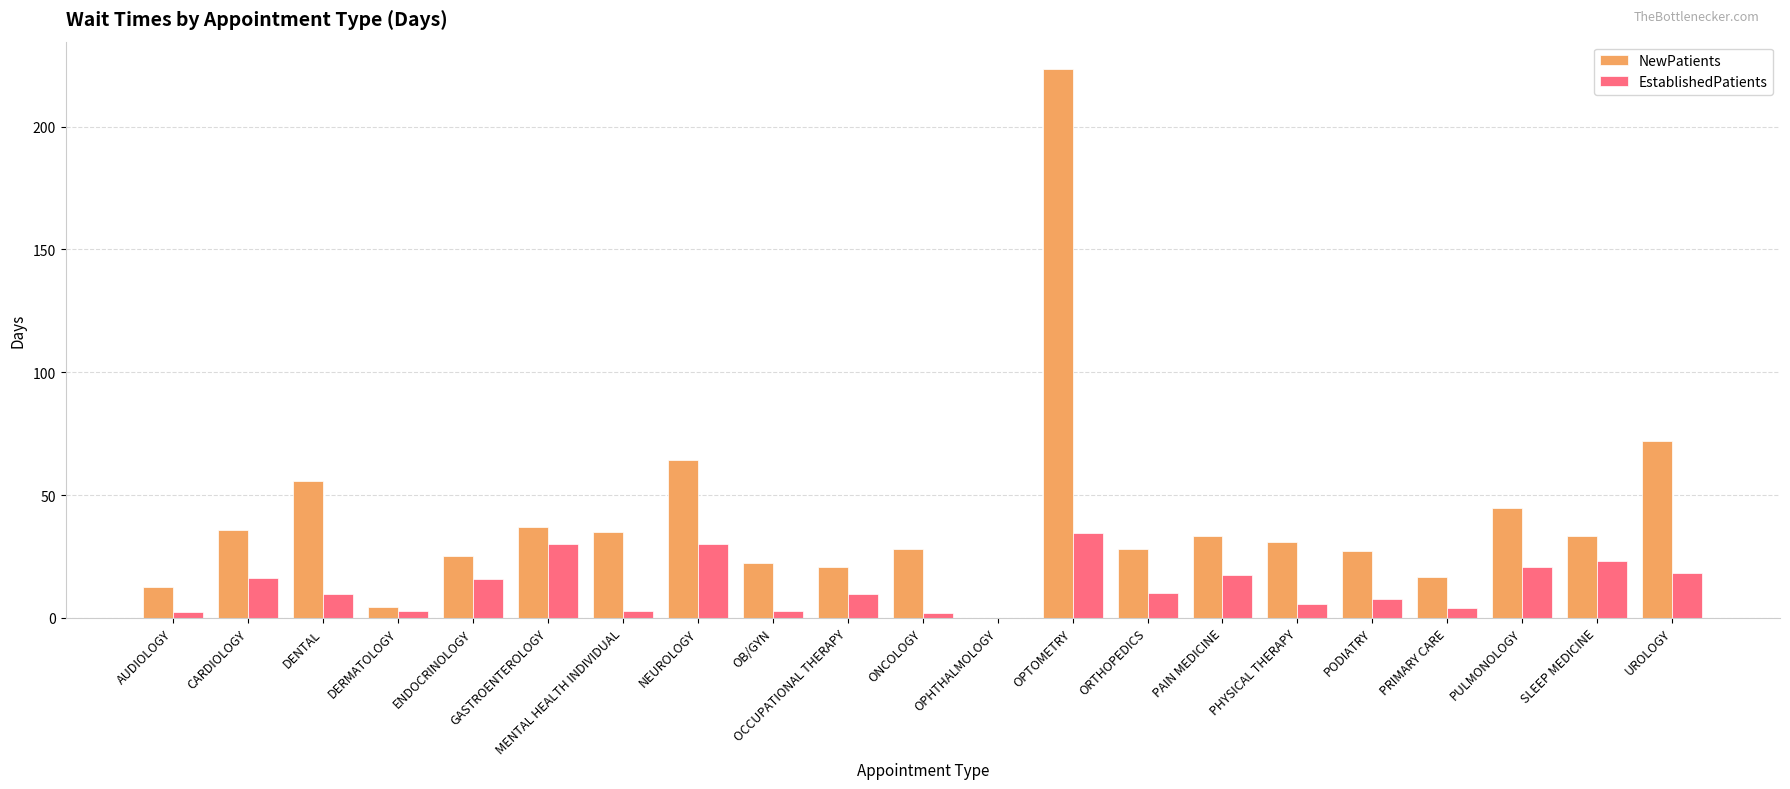

What is the greatest value displayed?

223.4